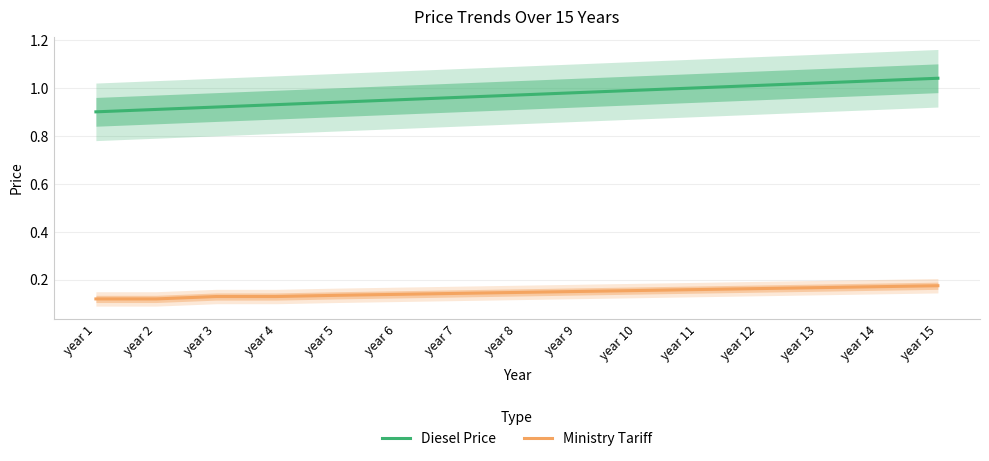

What are all the series names shown in the legend?

Diesel Price, Ministry Tariff